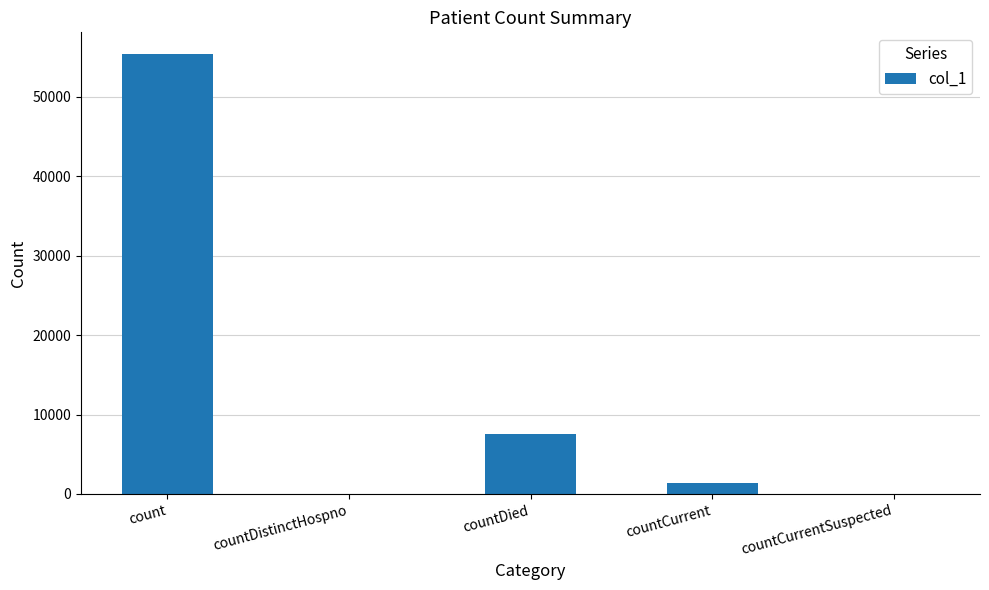

How many distinct data groups are displayed?

1